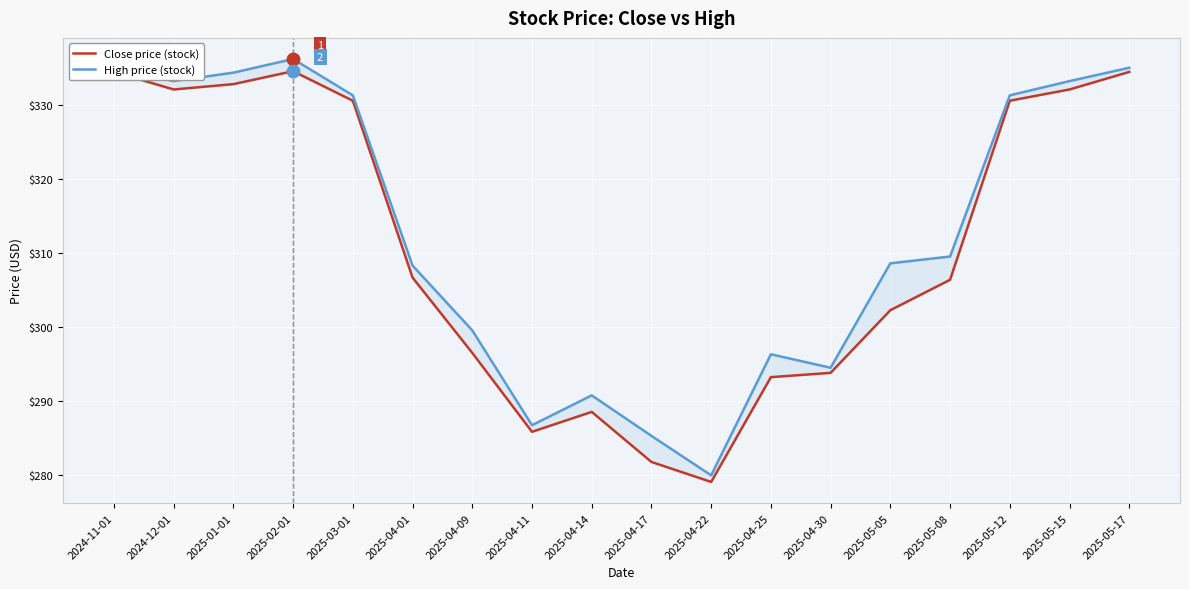

At which category is the sum across all series the highest?

2025-02-01